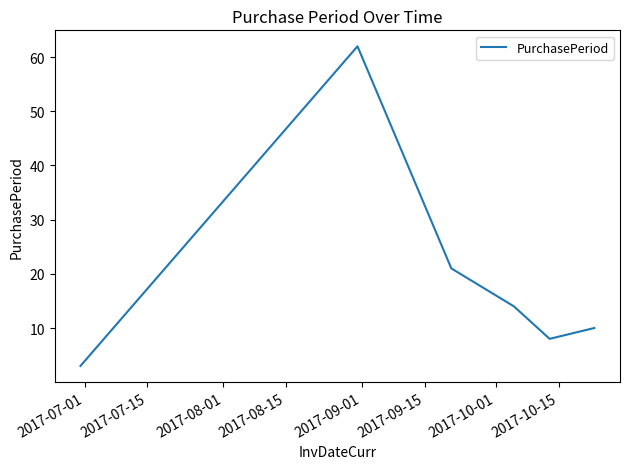

What is the greatest value displayed?

62